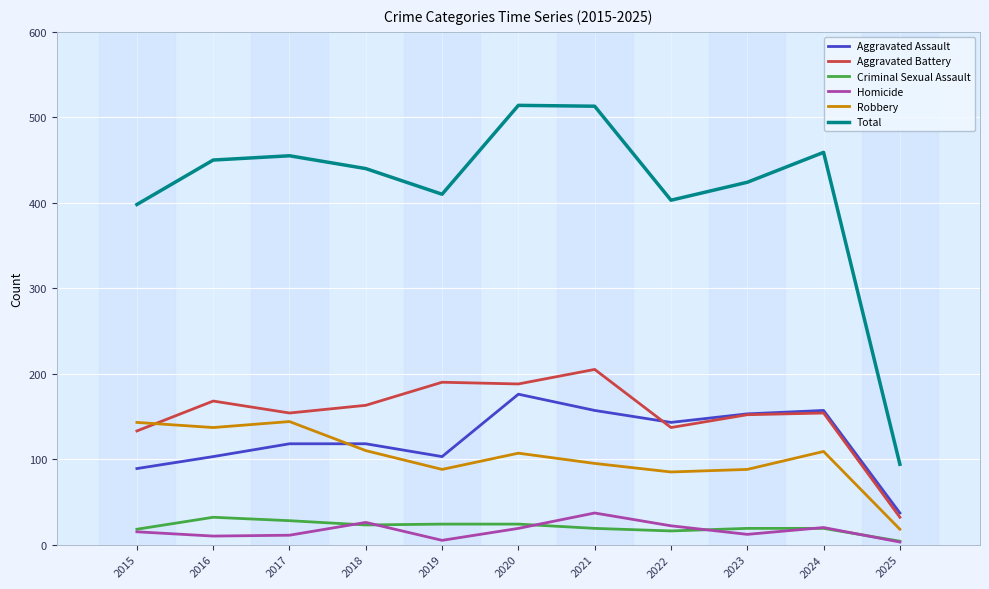

Is the value of Aggravated Battery at 2018 greater than the value of Criminal Sexual Assault at 2020?

Yes